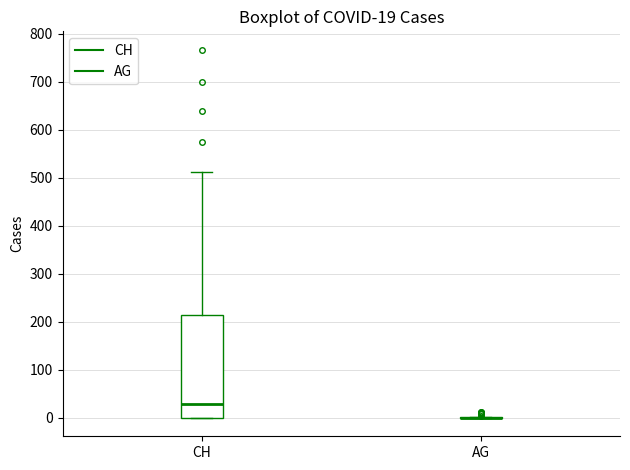

Comparing the boxes themselves (not the whiskers), which one is the tallest?

CH